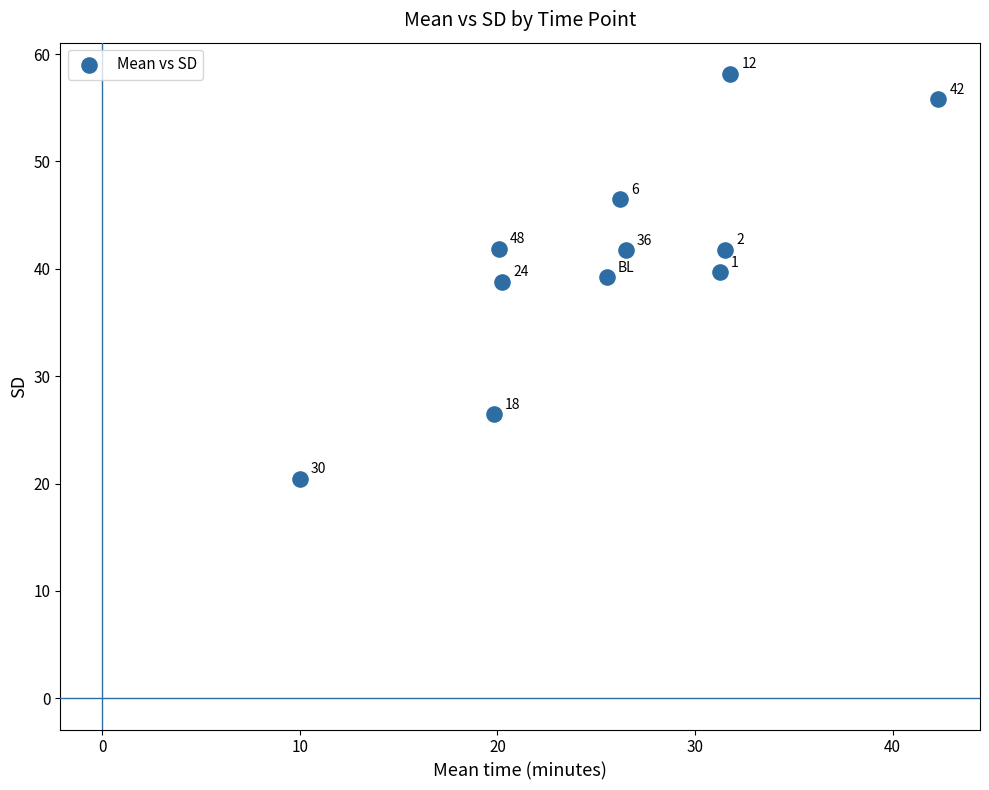

What Y value in the scatter plot is closest to 39?

38.8